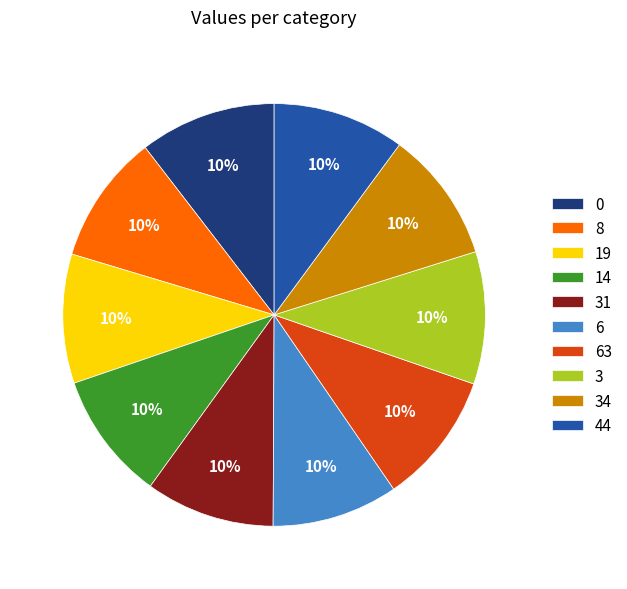

To the nearest percent, what is the combined percentage of 44 and 14?

20%